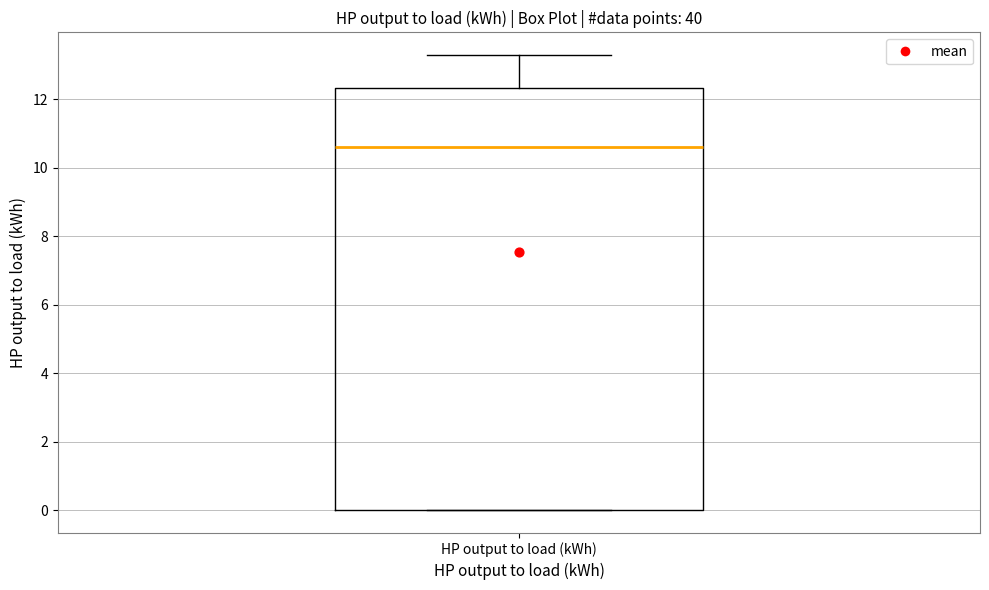

Transcribe this box plot: give where the median line is, the range the box spans, and where the two whiskers end, as read against the y-axis. The values are not printed on the chart, so give them approximately, as read against the axis.

median 10.6, box 0.0 to 12.4, whiskers 0.0 to 13.2